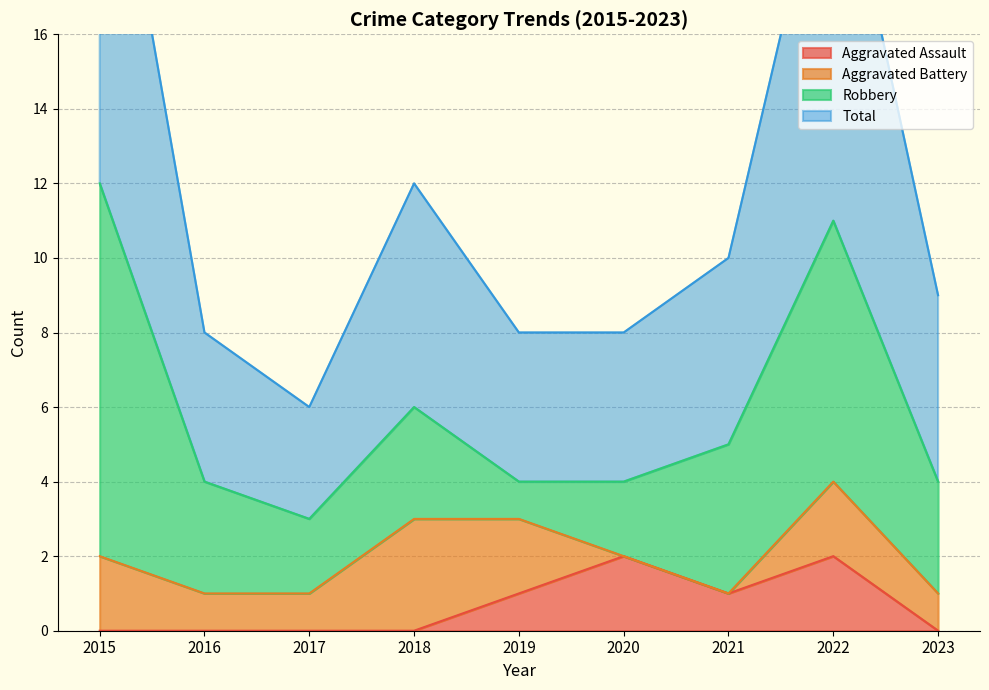

How many positive values does the Aggravated Assault series have?

4